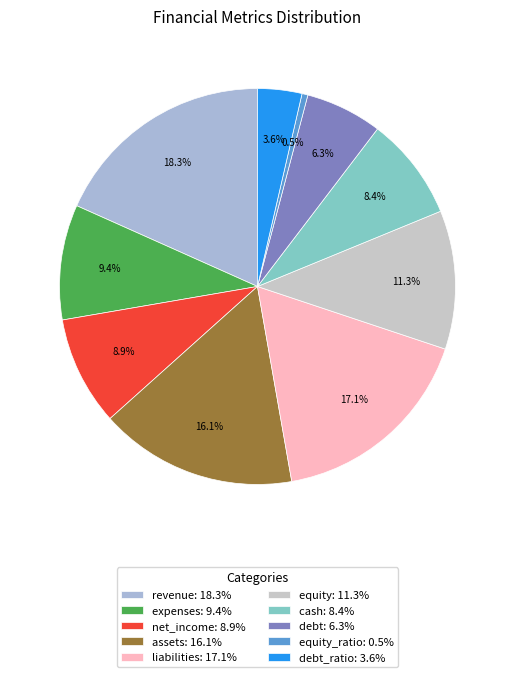

To the nearest percent, what is the difference between the largest and smallest slice percentages?

18%